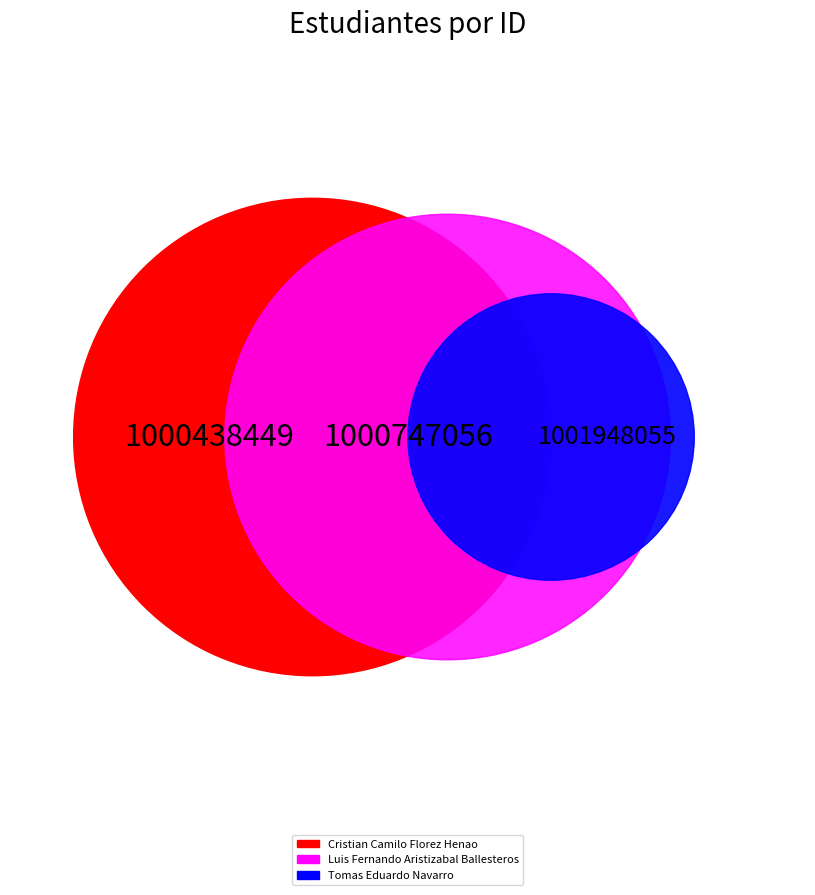

What percentage do Tomas Eduardo Navarro and Luis Fernando Aristizabal Ballesteros together represent?

66.7%